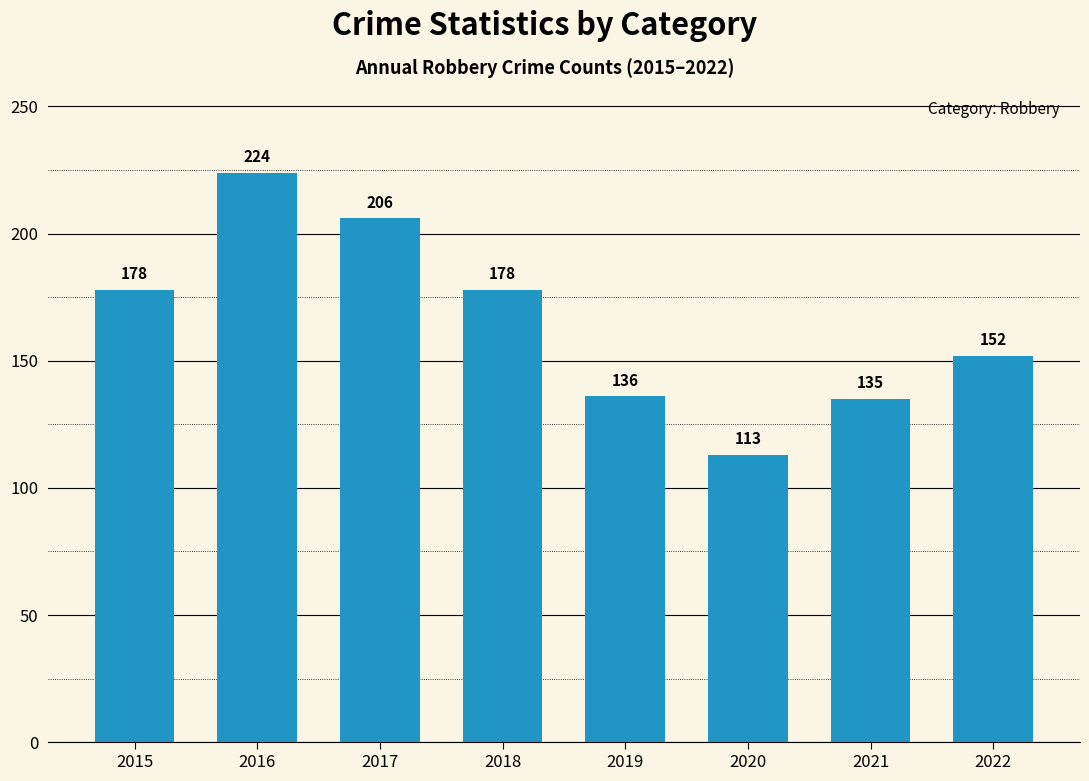

Reading right to left, extract all data points from this chart.

2022=152	2021=135	2020=113	2019=136	2018=178	2017=206	2016=224	2015=178